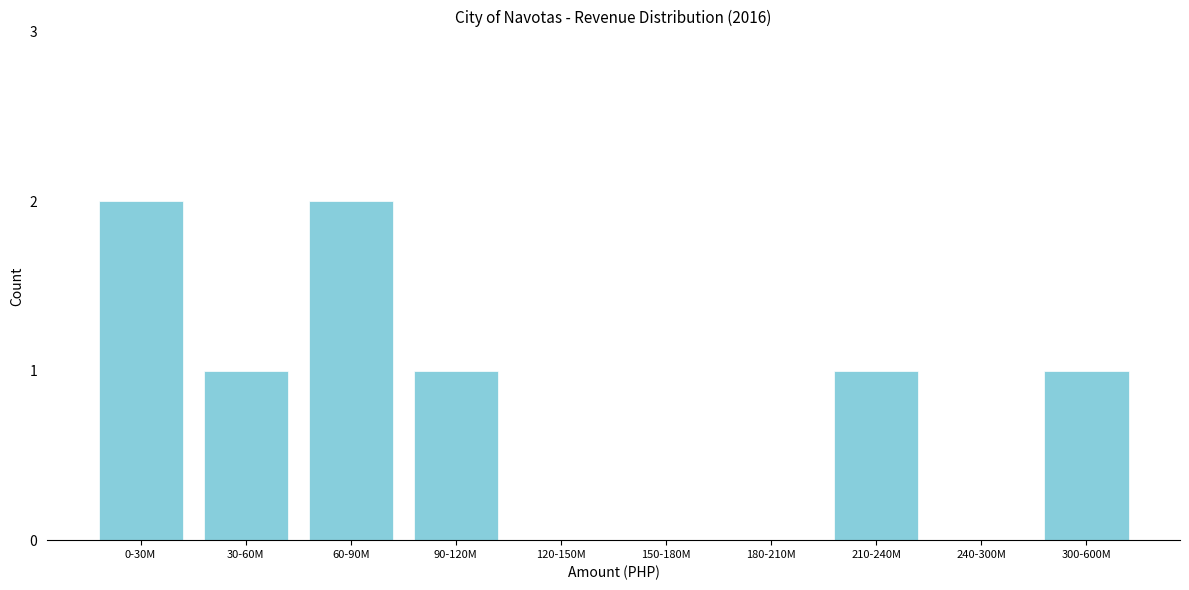

Reading right to left, list all the values displayed in this chart.

300-600M=1	240-300M=0	210-240M=1	180-210M=0	150-180M=0	120-150M=0	90-120M=1	60-90M=2	30-60M=1	0-30M=2